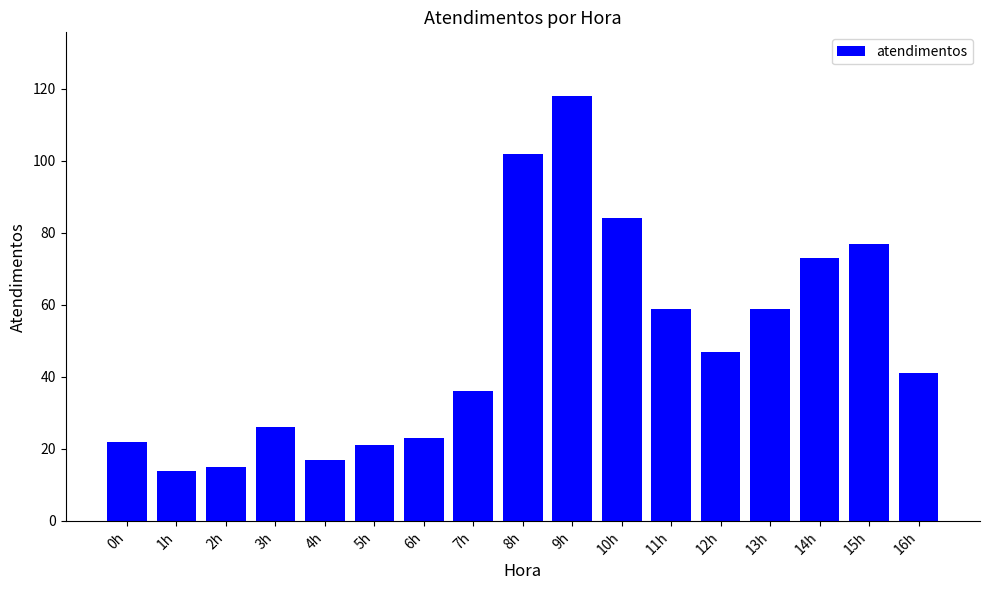

What is the change in value from 3h to 13h?

+33